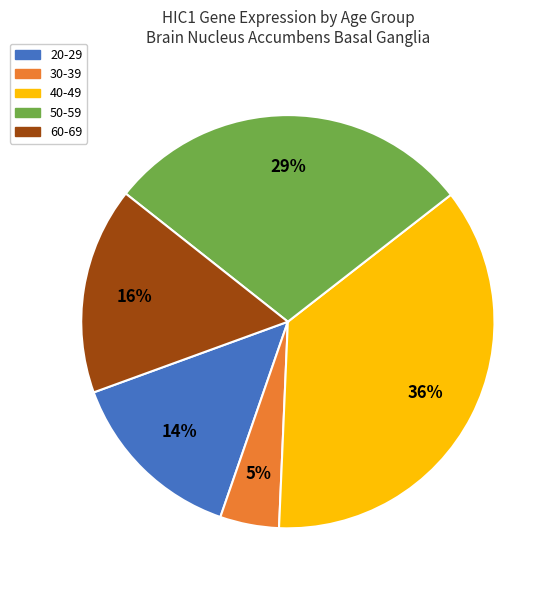

Between 20-29 and 30-39, which is larger?

20-29